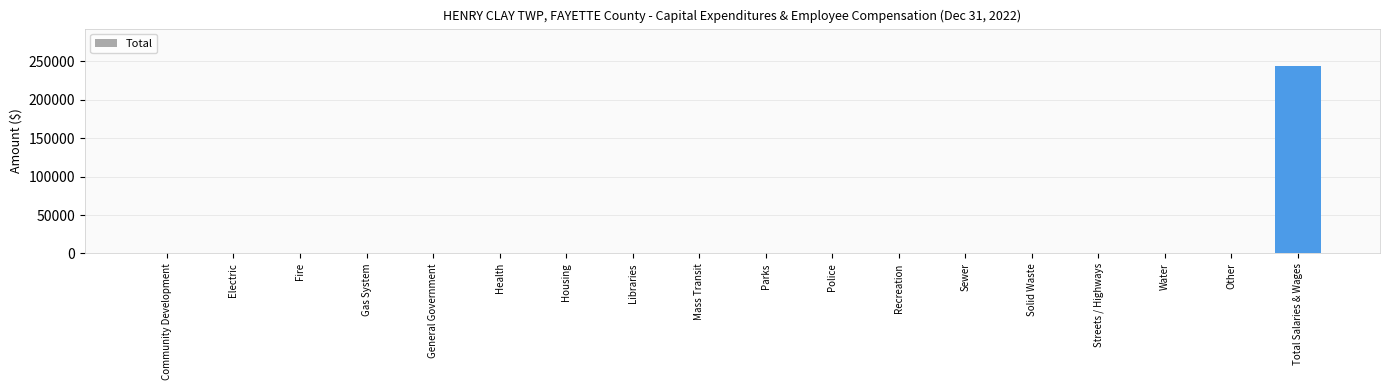

What is the sum of all values?

244017